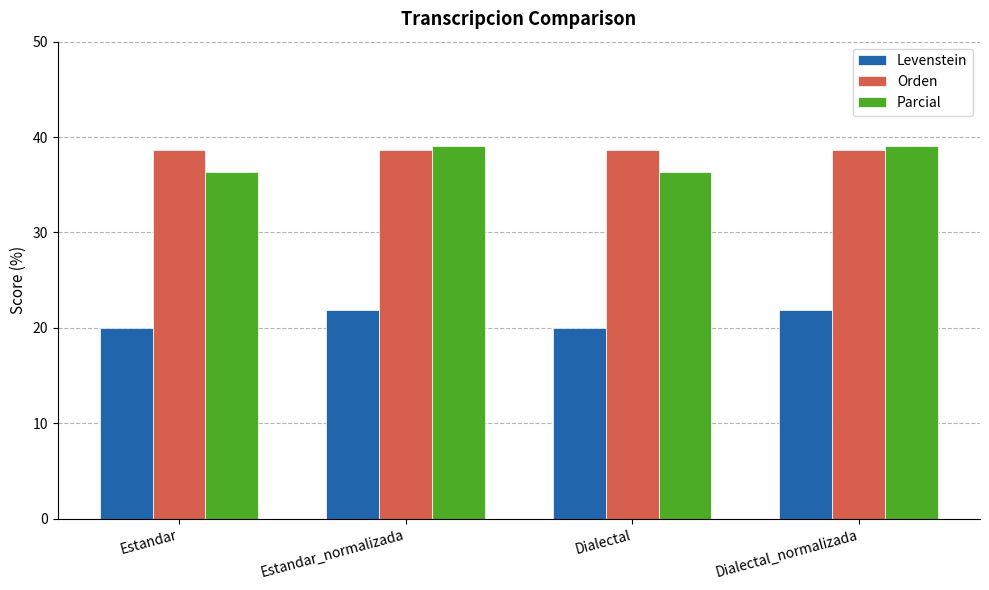

What is the difference between the second highest and second lowest values in the Levenstein series?

1.9